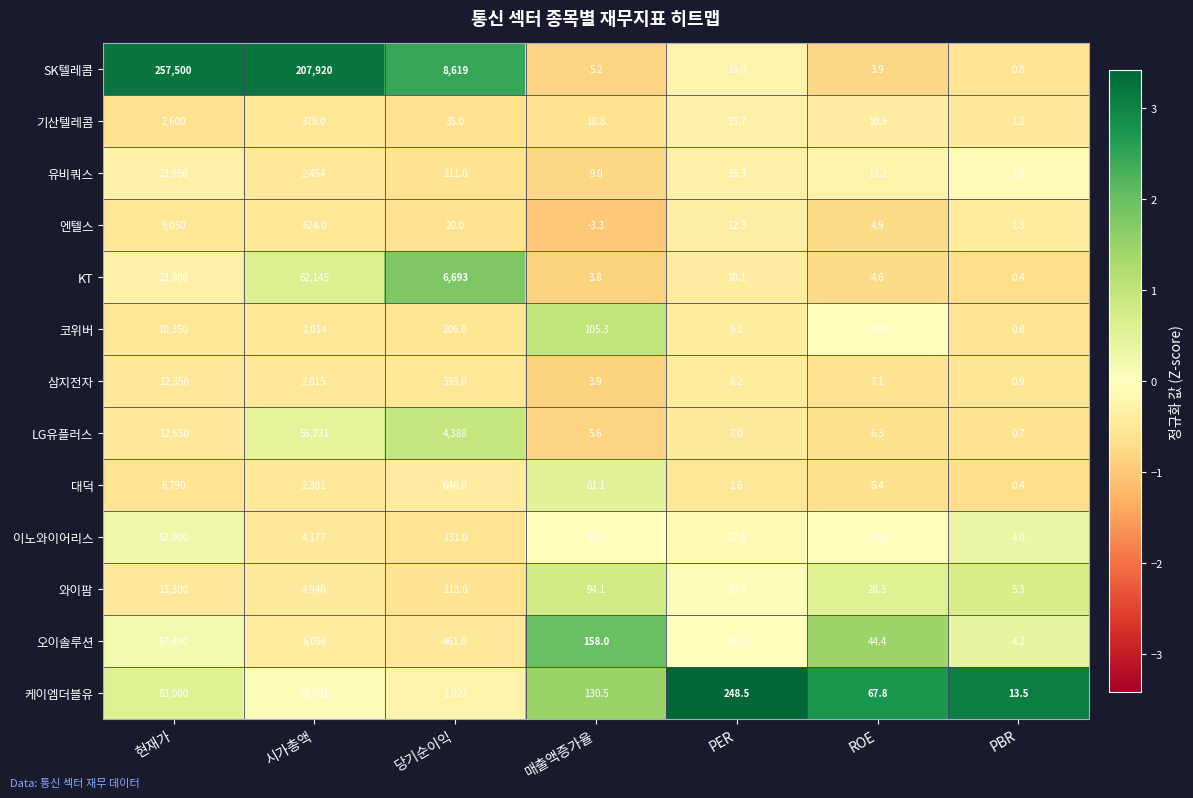

True or false: 기산텔레콤 has a value of 22.7 at PER.

False